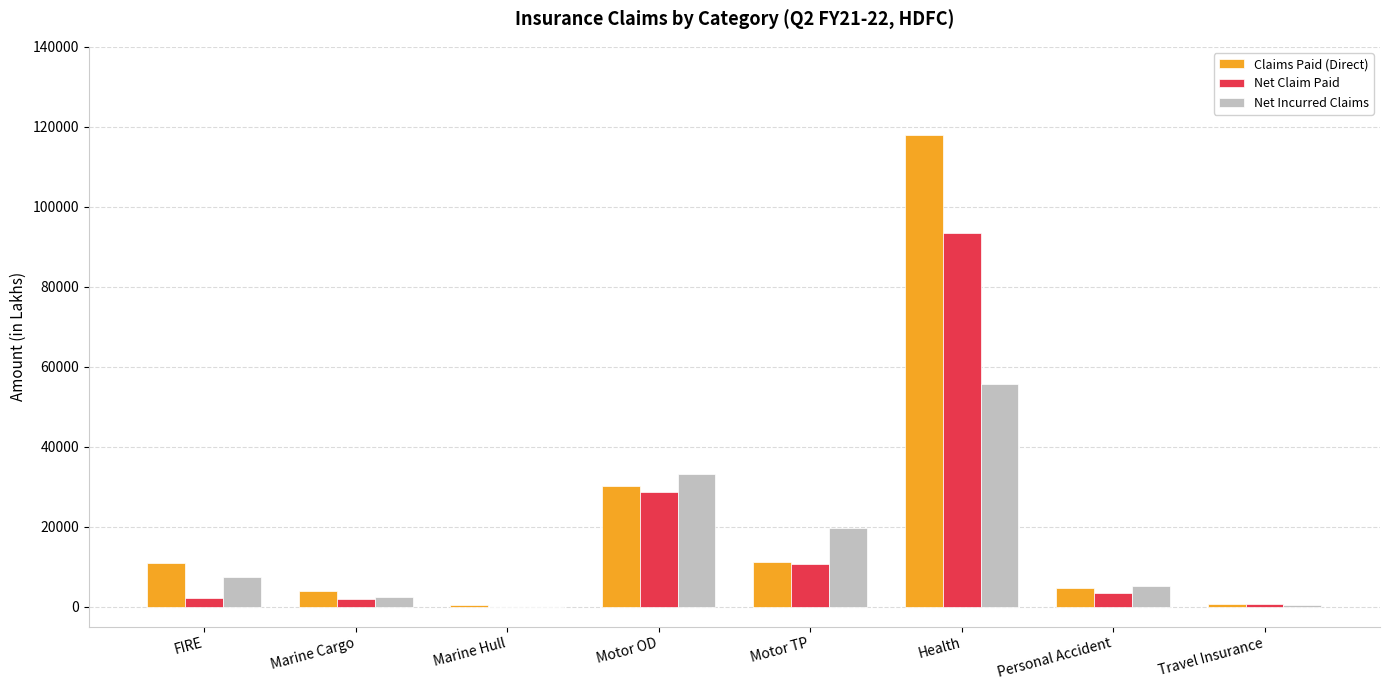

The value of Net Claim Paid at Motor TP is 14978. True or false?

False